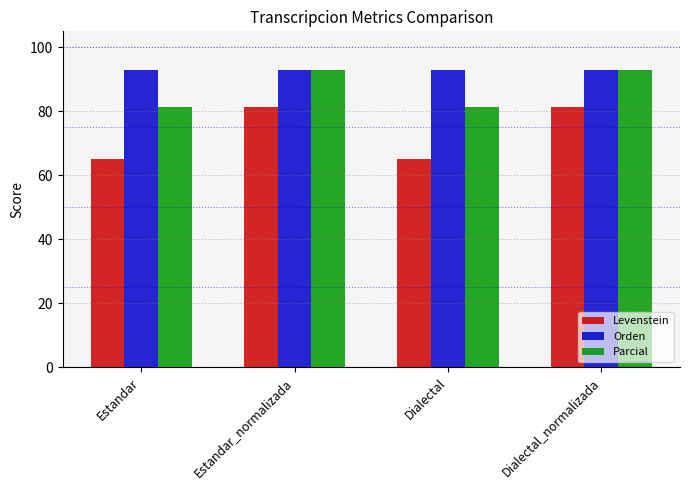

What value does the Orden series have at Estandar?

92.9